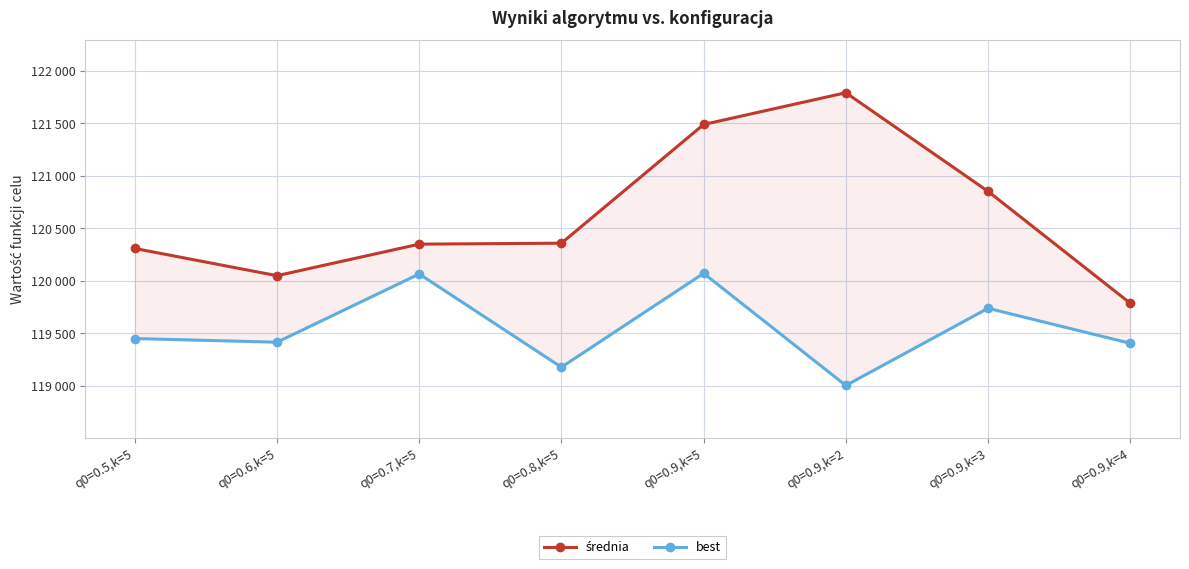

How many values in the best series exceed 119450?

3